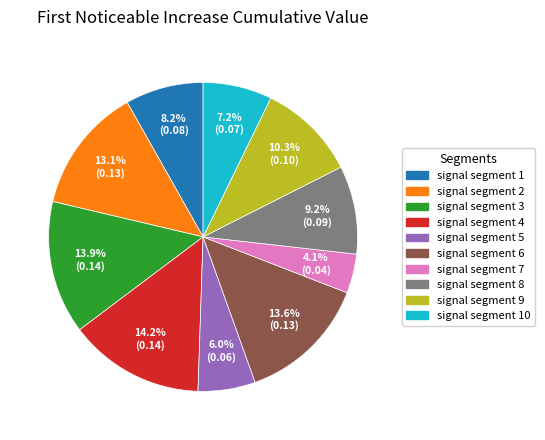

Is there any slice that represents more than half of the pie?

No